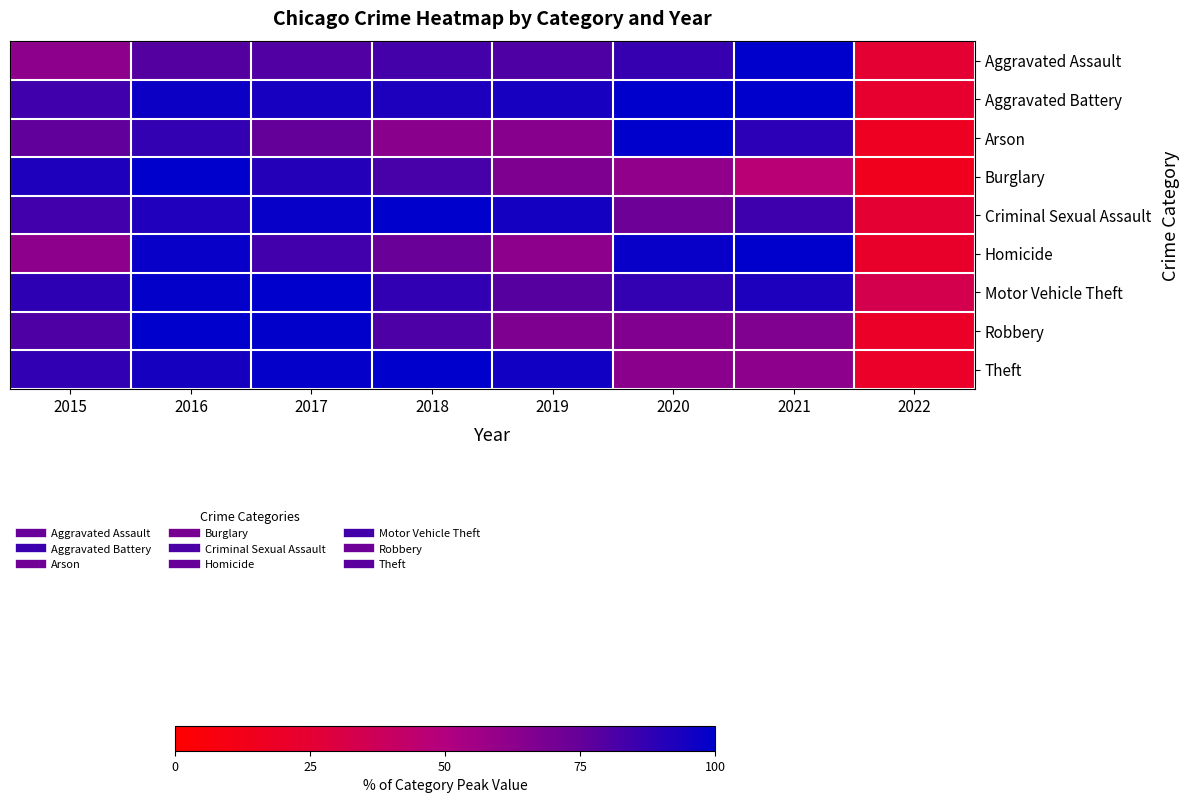

Reading left to right, extract all data points from this chart.

Aggravated Assault: 2015=61.9	2016=78.9	2017=80.0	2018=82.9	2019=80.7	2020=86.5	2021=100.0	2022=25.4
Aggravated Battery: 2015=84.1	2016=96.8	2017=94.0	2018=92.6	2019=94.1	2020=99.6	2021=100.0	2022=23.3
Arson: 2015=76.1	2016=87.4	2017=75.4	2018=63.3	2019=63.8	2020=100.0	2021=89.3	2022=17.1
Burglary: 2015=92.3	2016=100.0	2017=91.0	2018=82.2	2019=67.5	2020=61.2	2021=46.6	2022=14.6
Criminal Sexual Assault: 2015=84.0	2016=92.0	2017=98.2	2018=100.0	2019=94.5	2020=72.7	2021=84.6	2022=25.2
Homicide: 2015=61.8	2016=98.0	2017=83.8	2018=73.4	2019=62.1	2020=97.9	2021=100.0	2022=21.1
Motor Vehicle Theft: 2015=88.5	2016=99.2	2017=100.0	2018=87.7	2019=78.9	2020=87.5	2021=92.9	2022=33.9
Robbery: 2015=80.6	2016=100.0	2017=99.3	2018=80.9	2019=66.8	2020=65.7	2021=66.2	2022=19.9
Theft: 2015=87.8	2016=94.4	2017=98.6	2018=100.0	2019=95.7	2020=63.2	2021=62.3	2022=20.5